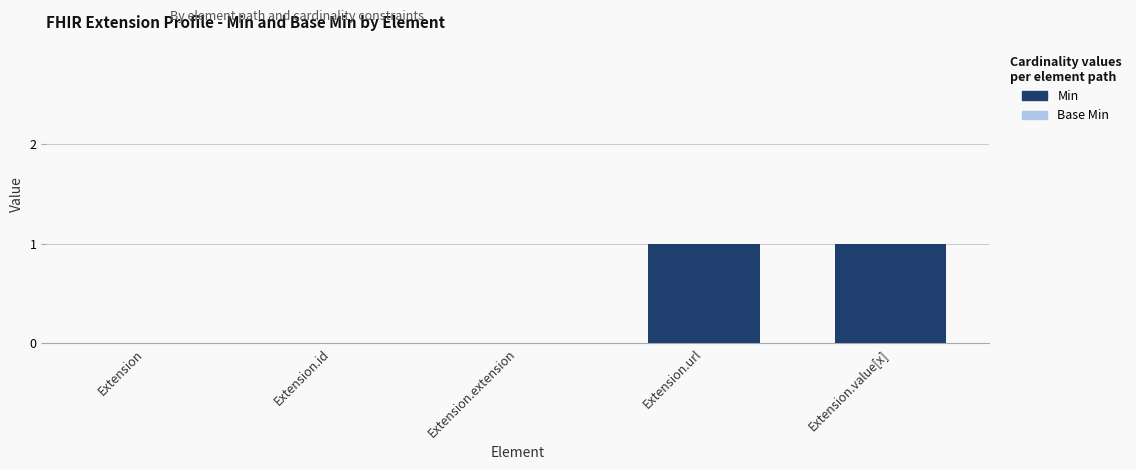

How many positive values does the Min series have?

2